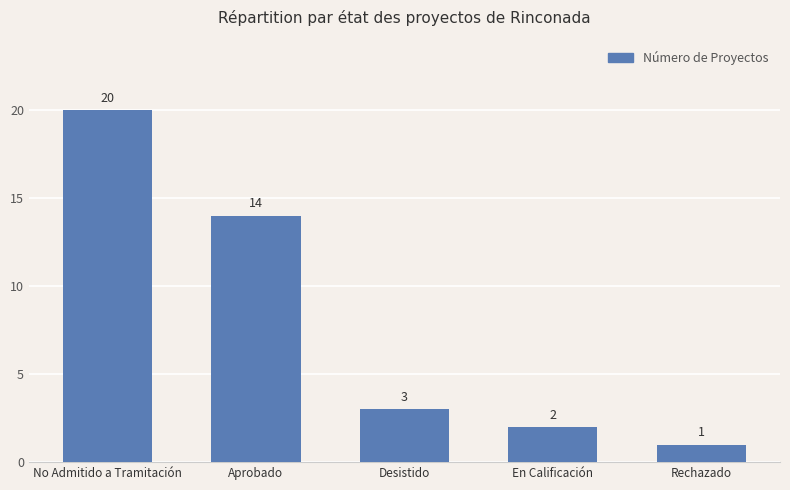

Reading right to left, transcribe all the data shown in this chart.

1	2	3	14	20